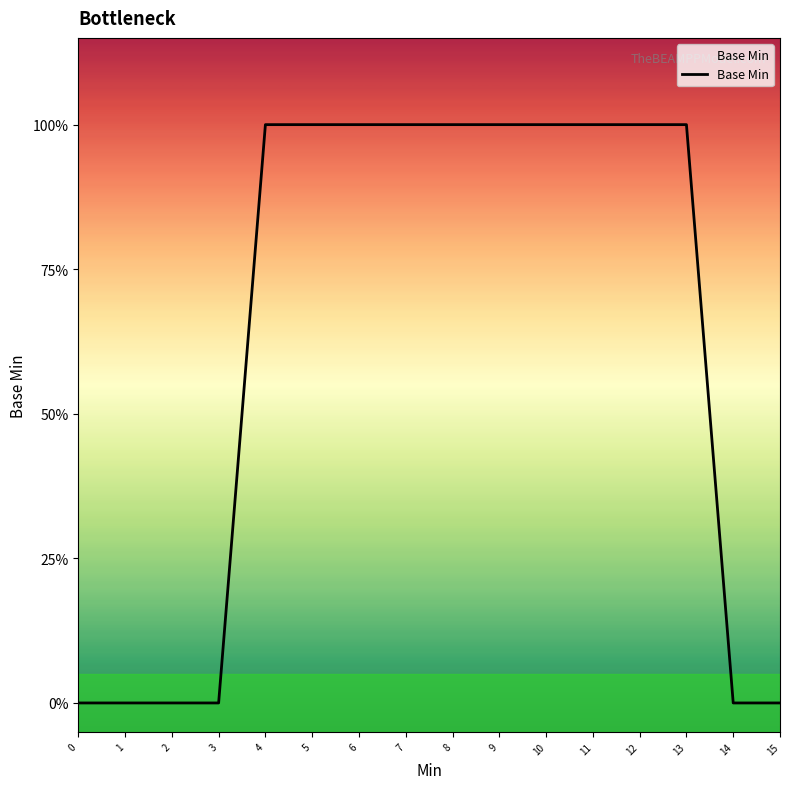

Rank the categories by value from lowest to highest.

0, 1, 2, 3, 14, 15, 4, 5, 6, 7, 8, 9, 10, 11, 12, 13